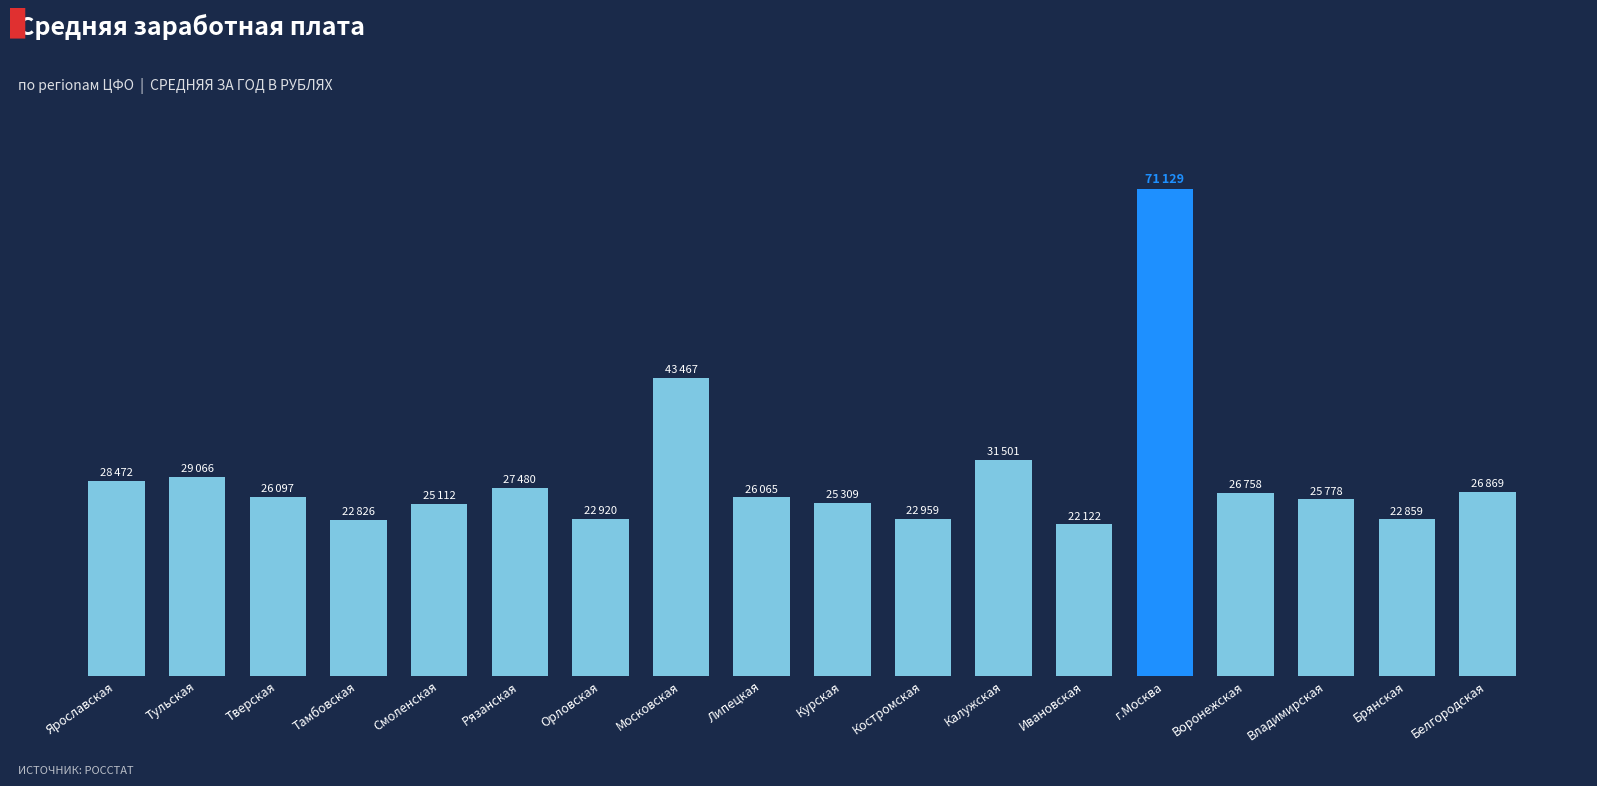

What is the average value?

29266.2